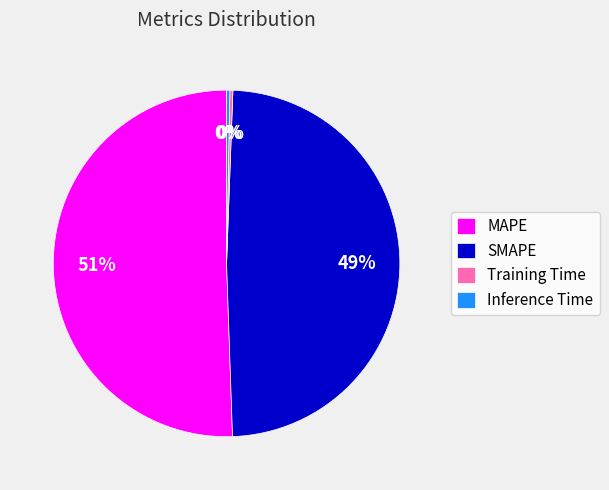

To the nearest percent, what is the average slice percentage?

25%